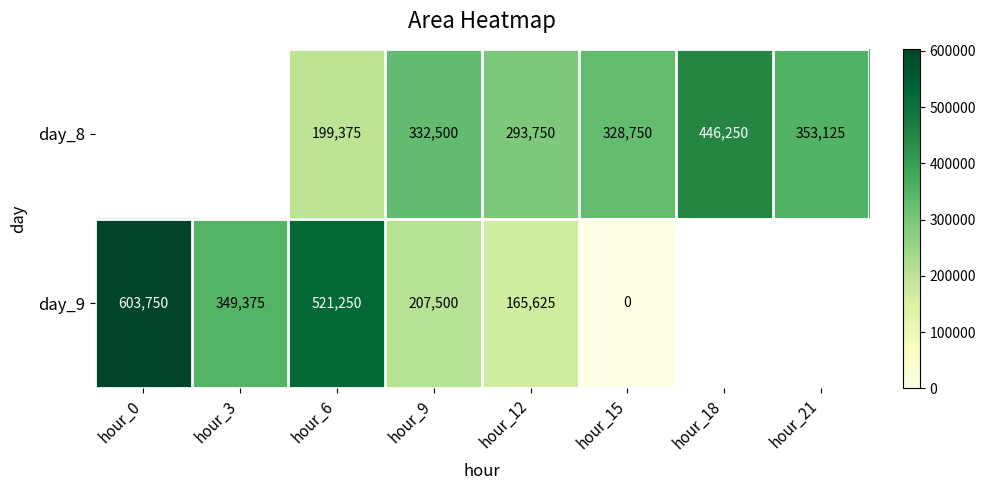

The day_9 series shows 765823.0 at hour_6. True or false?

False